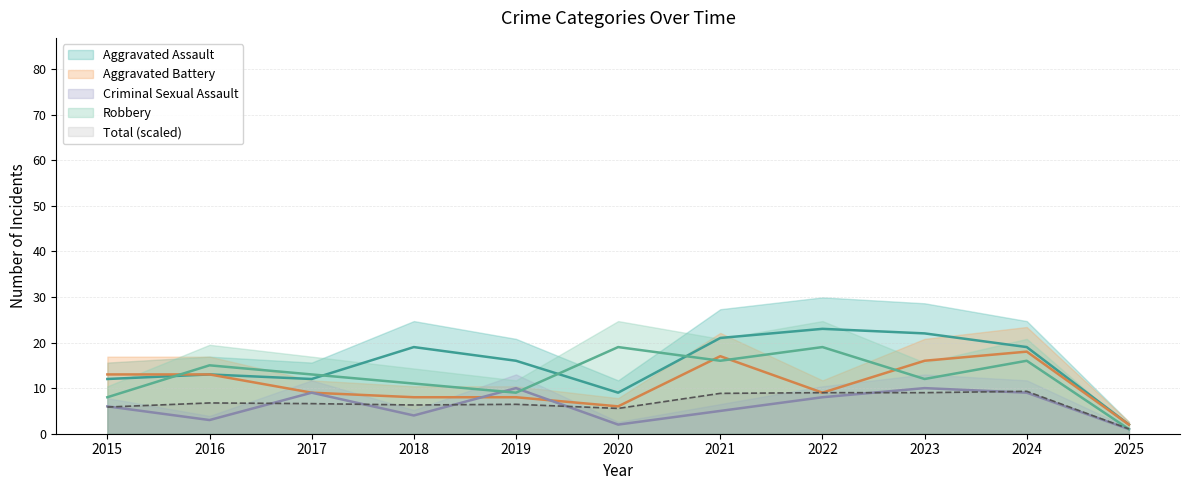

What is the difference between the second highest and second lowest values in the Aggravated Assault series?

13.0